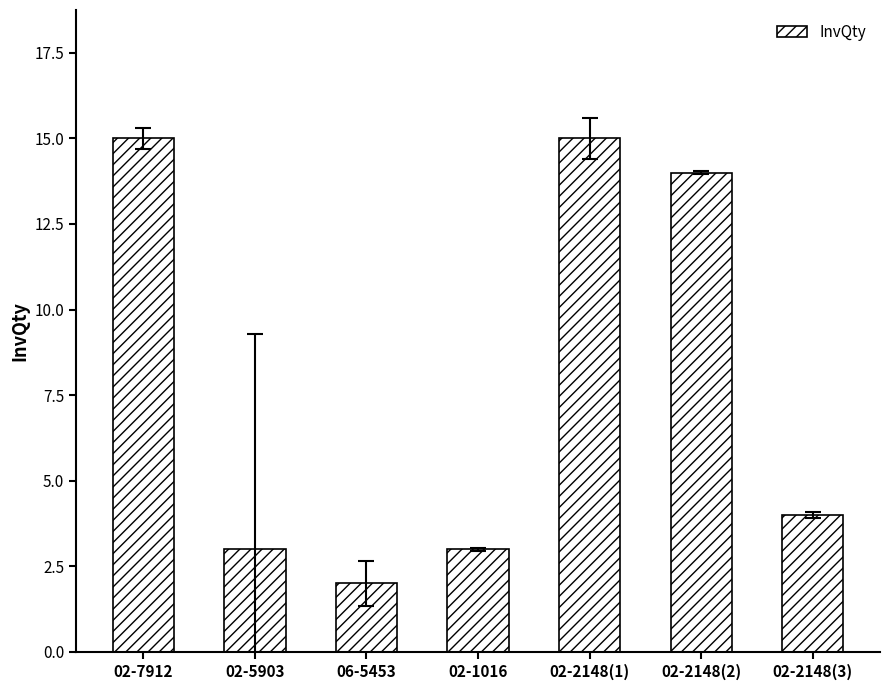

Does the chart contain any negative values?

No